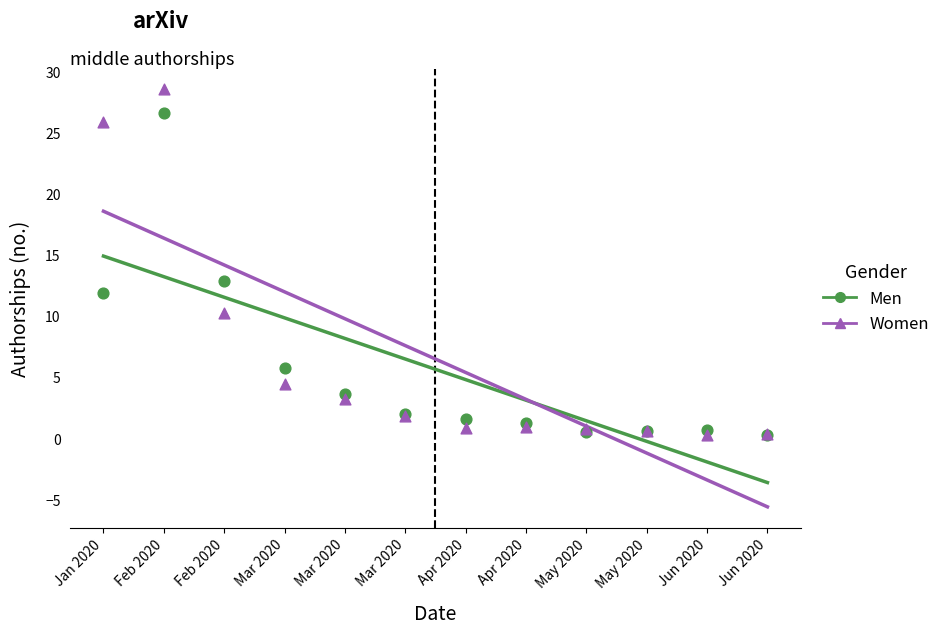

In the Women series, what Y value is closest to 14?

10.2